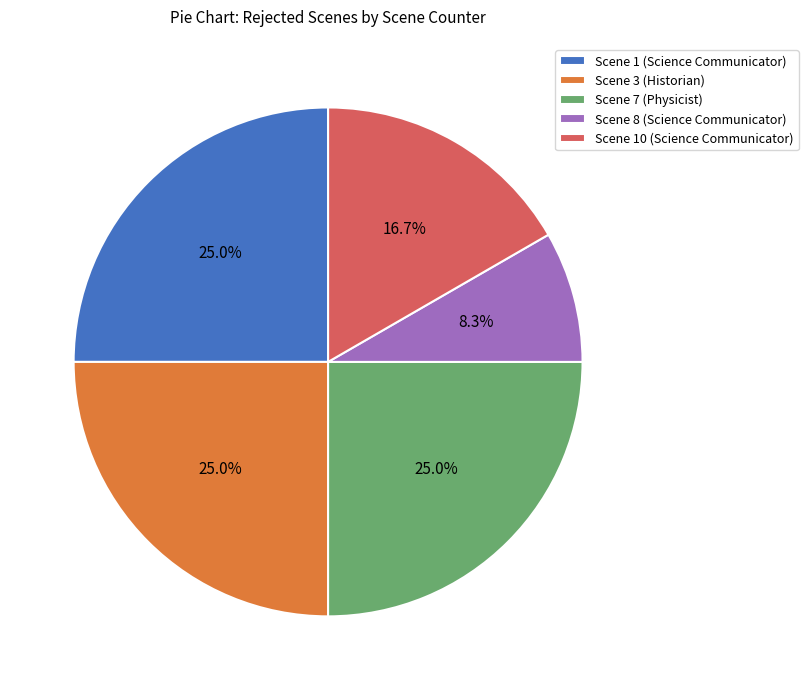

What percentage do Scene 1 (Science Communicator) and Scene 10 (Science Communicator) together represent?

41.7%